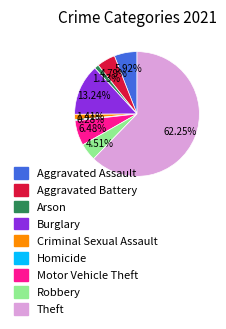

Which category has the biggest portion of the pie?

Theft